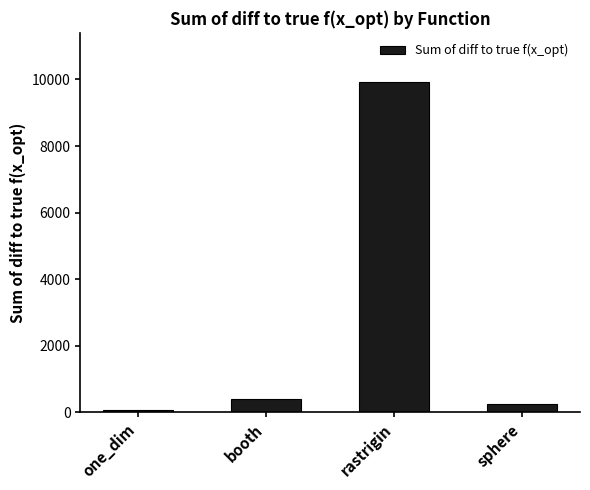

Does the chart contain stacked bars?

No